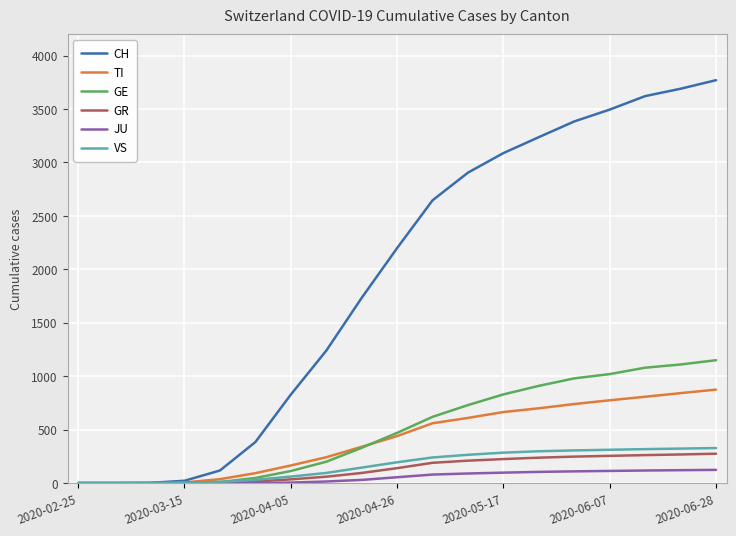

Which series has the widest spread of values?

CH